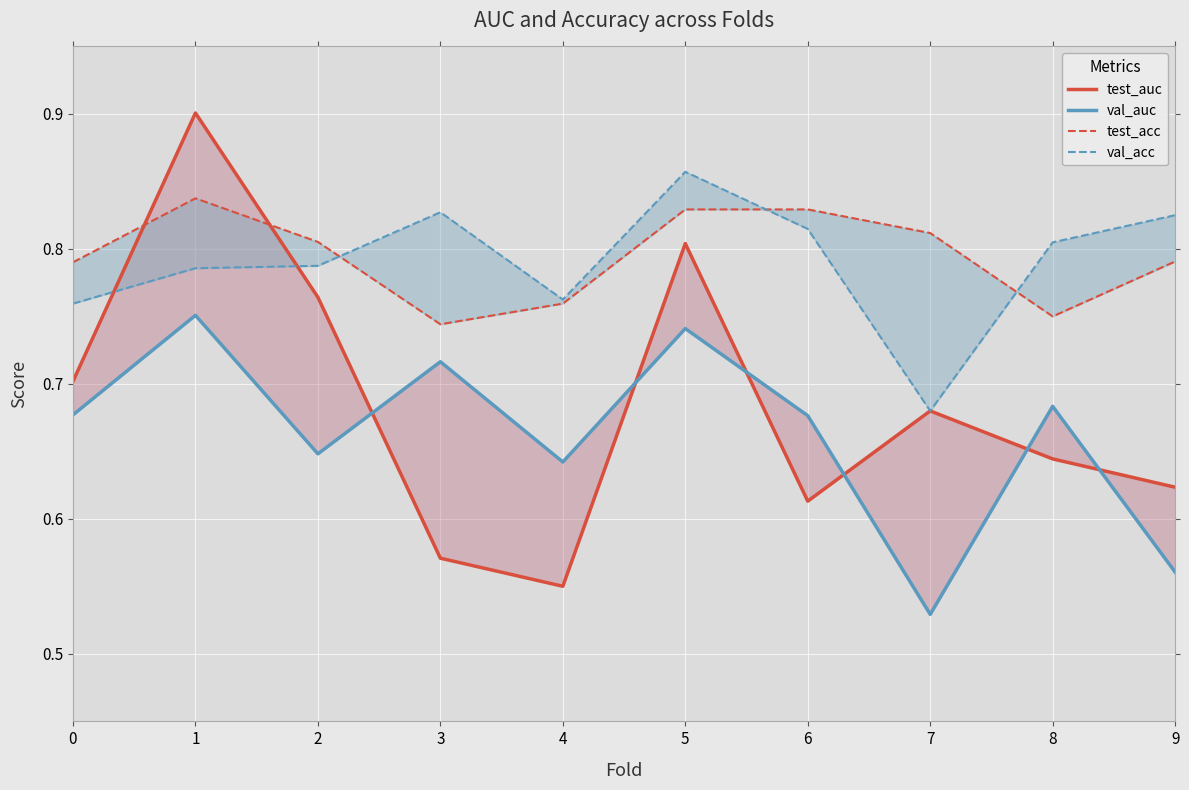

Reading right to left, what are all the values shown in this chart?

test_auc: 0.6	0.6	0.7	0.6	0.8	0.6	0.6	0.8	0.9	0.7
val_auc: 0.6	0.7	0.5	0.7	0.7	0.6	0.7	0.6	0.8	0.7
test_acc: 0.8	0.8	0.8	0.8	0.8	0.8	0.7	0.8	0.8	0.8
val_acc: 0.8	0.8	0.7	0.8	0.9	0.8	0.8	0.8	0.8	0.8